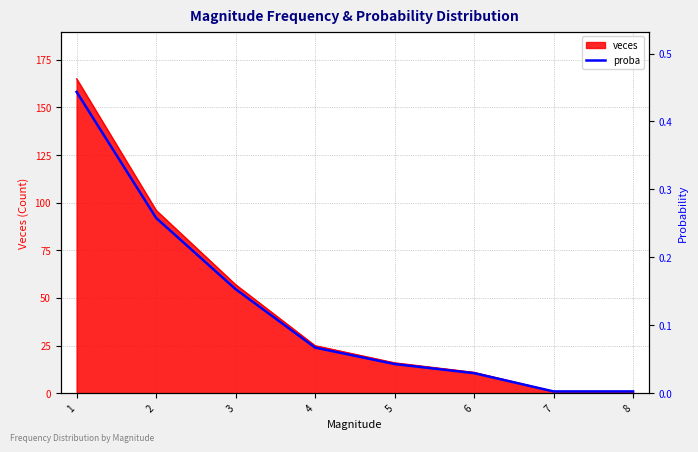

What is the change in value from 1 to 4?

-0.4